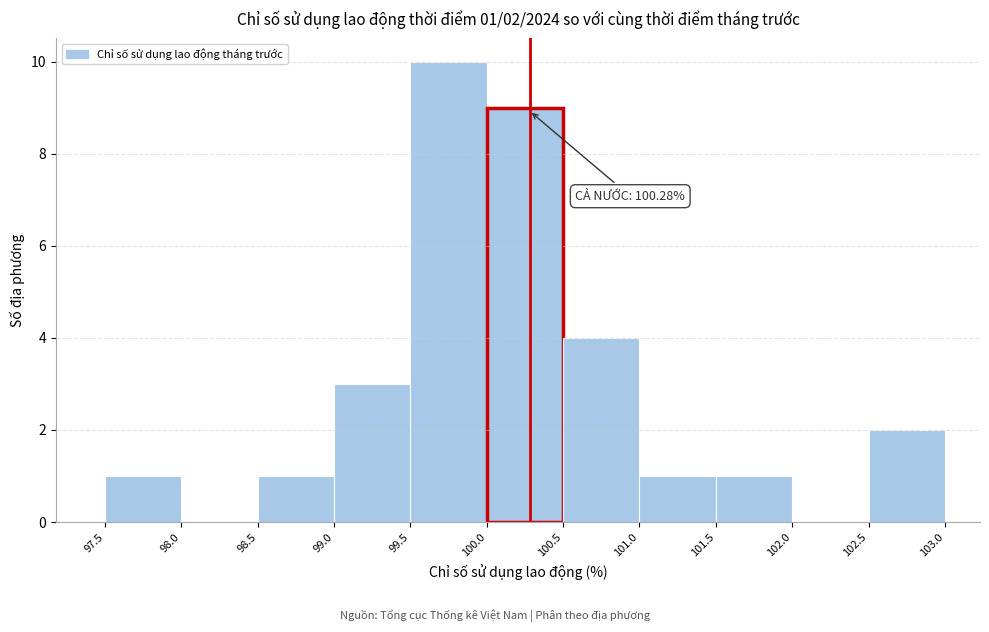

Over which range of the x-axis is the bar tallest?

99.5 to 100.0